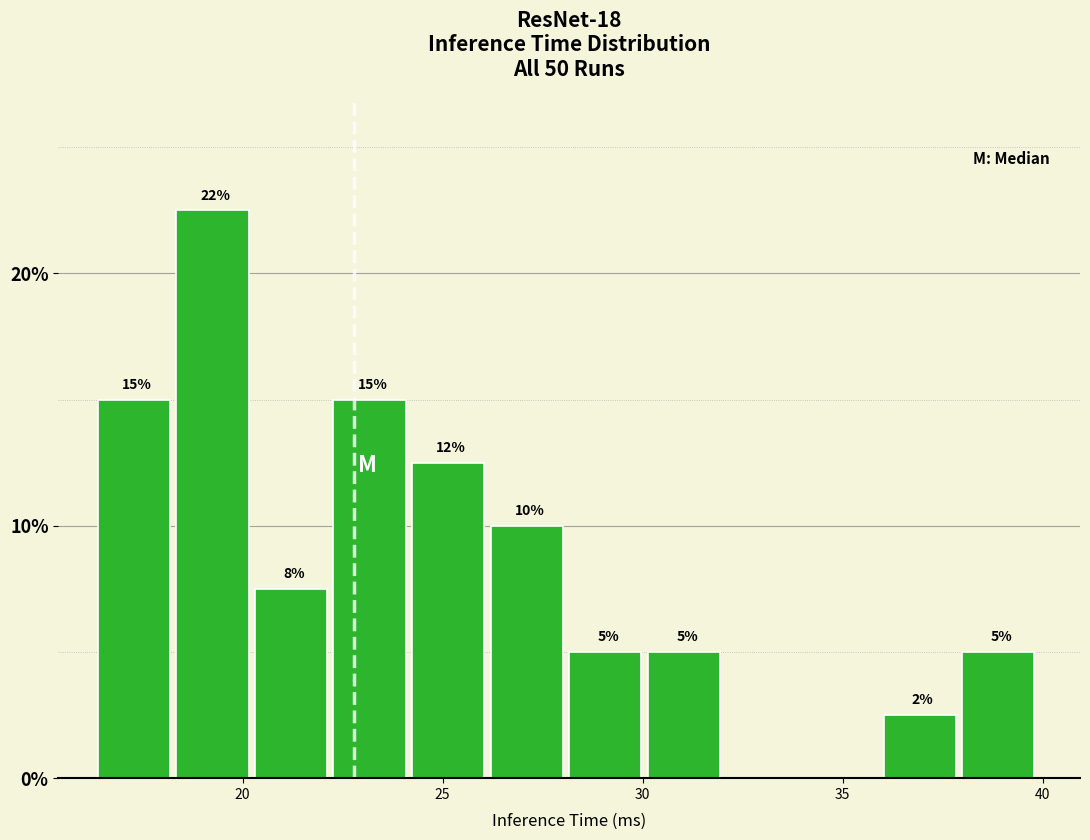

Around what value on the x-axis is the tallest bar? Give the approximate position of its centre, as read against the axis.

19.0